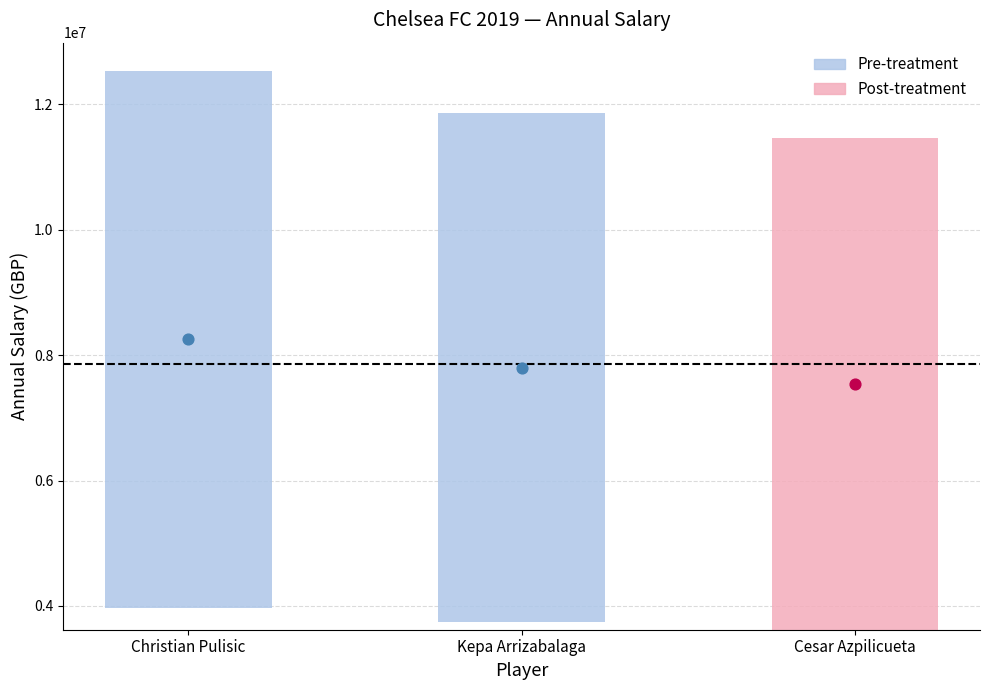

Which has a higher value, Kepa Arrizabalaga or Cesar Azpilicueta?

Kepa Arrizabalaga